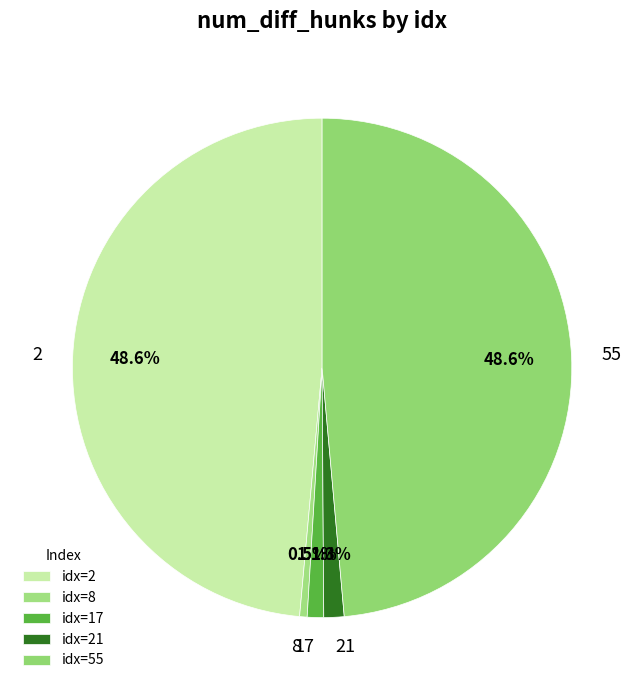

Between 55 and 21, which is larger?

55